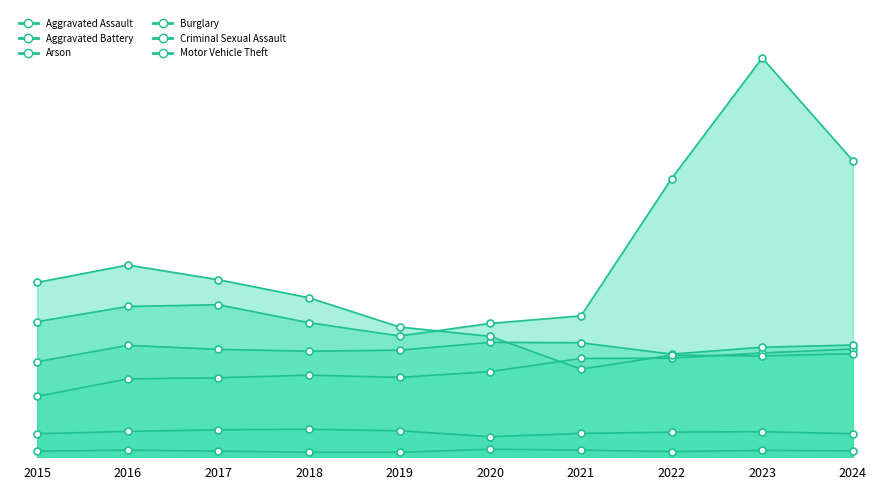

True or false: Motor Vehicle Theft has more than 0 interior local peaks.

True